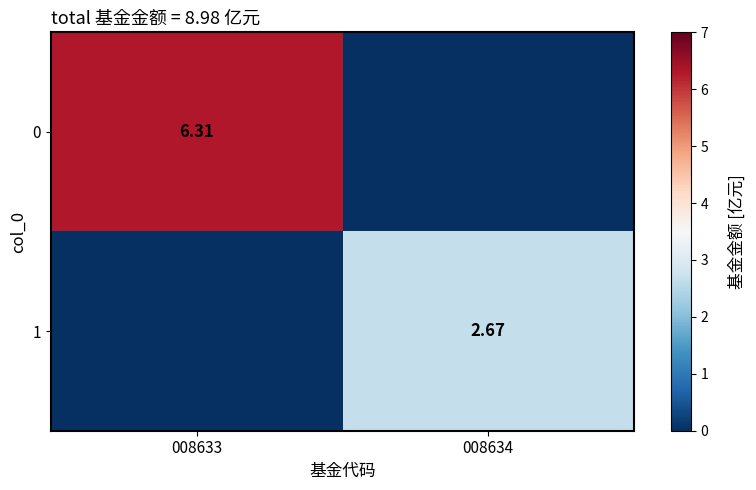

Count the number of data series in this chart.

2